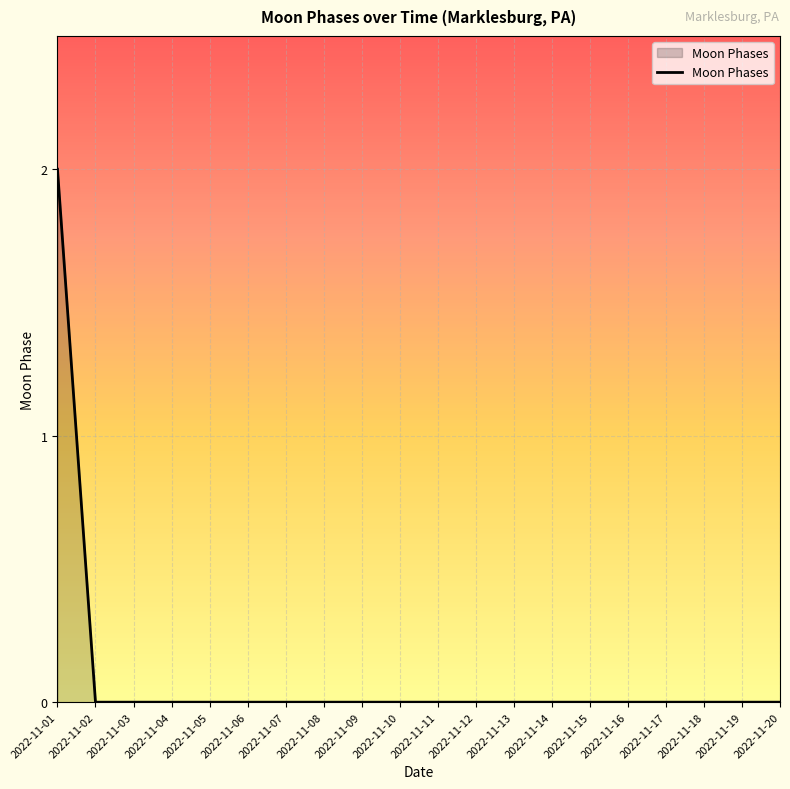

At which category does the chart reach its peak across all series?

2022-11-01